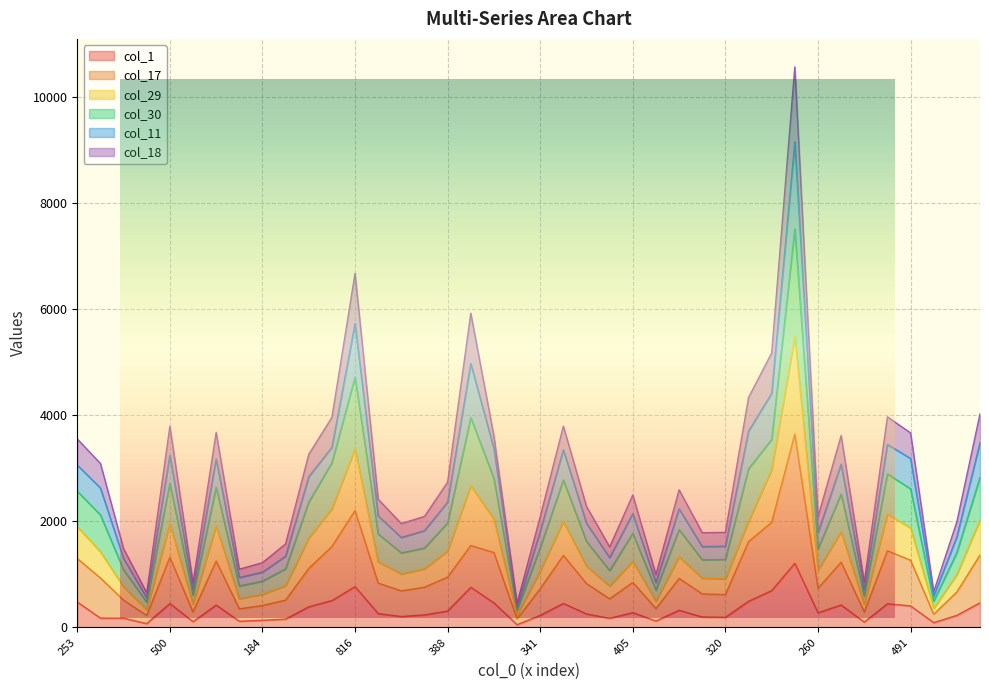

Between 21 and 22, which series saw the biggest shift?

col_11